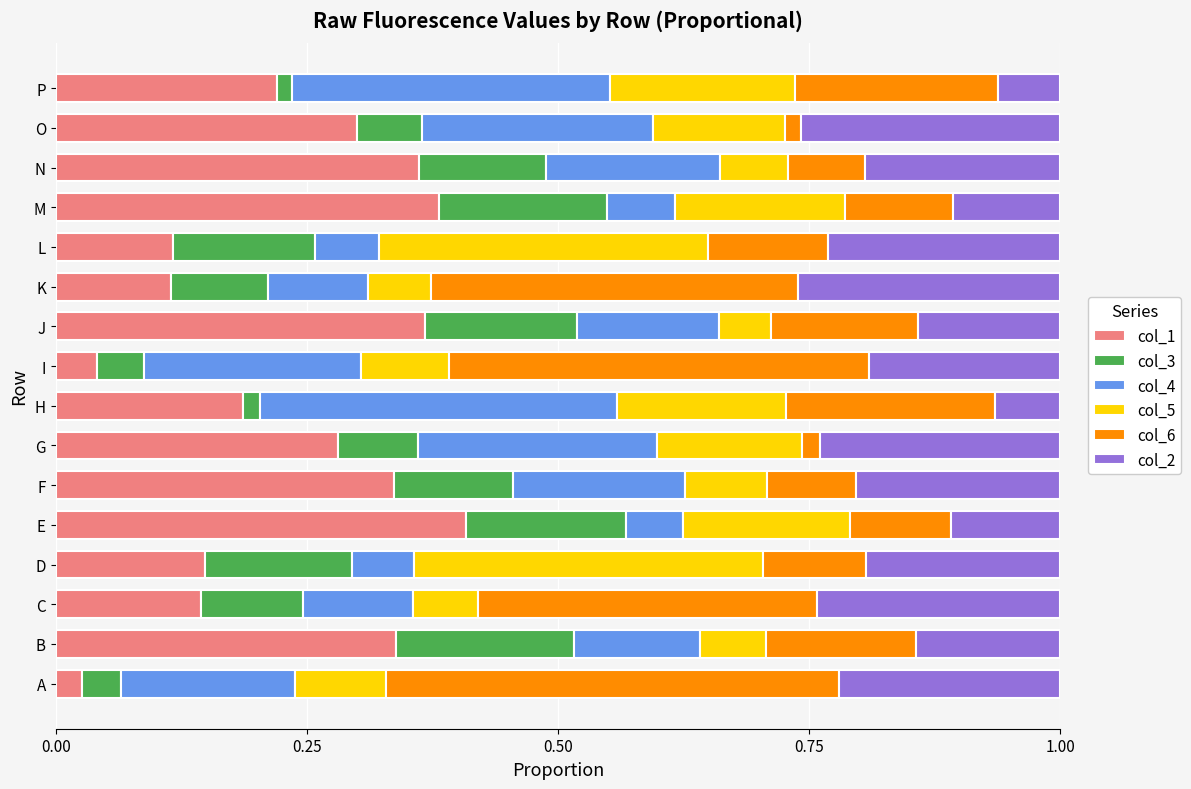

True or false: col_1 has a value of 0.2 at B.

False